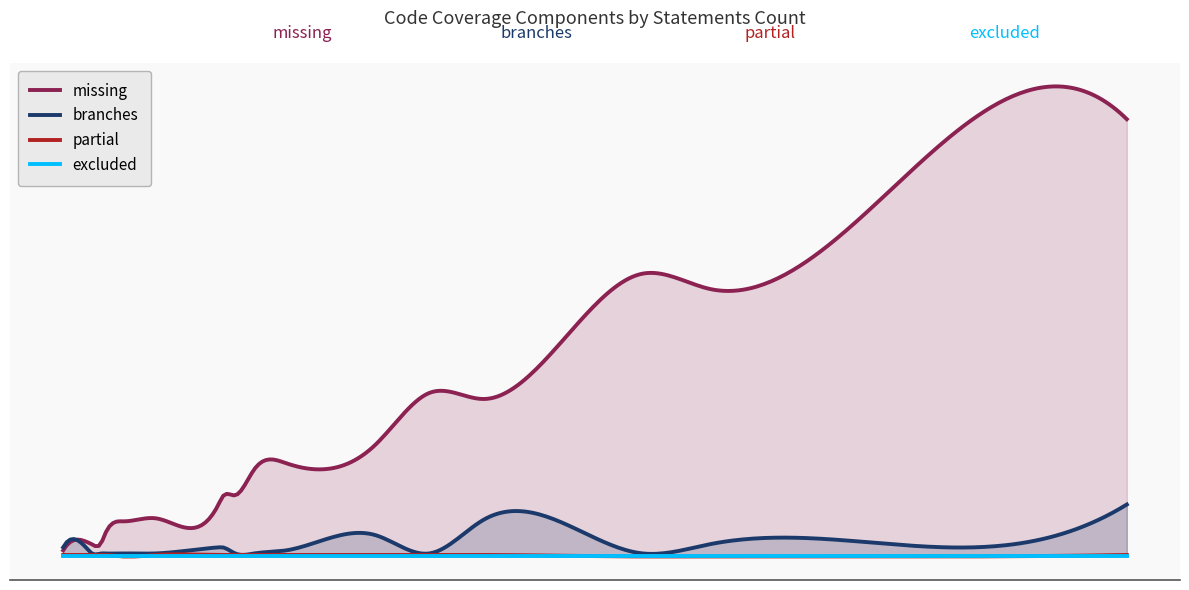

What is the value of the partial point at the 8th from the left?

1